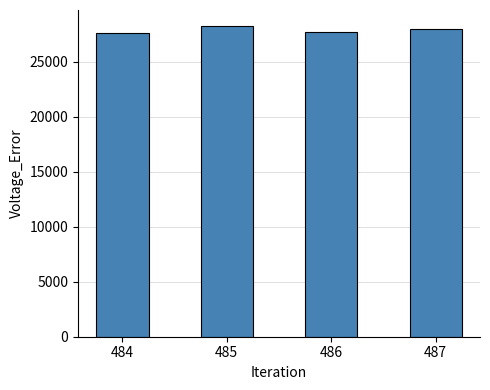

What is the difference between the maximum and second lowest values?

540.7